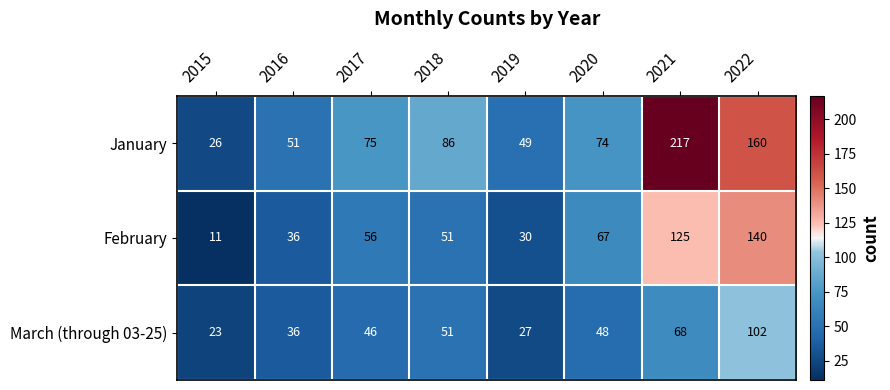

At how many categories does at least one series exceed 197?

1